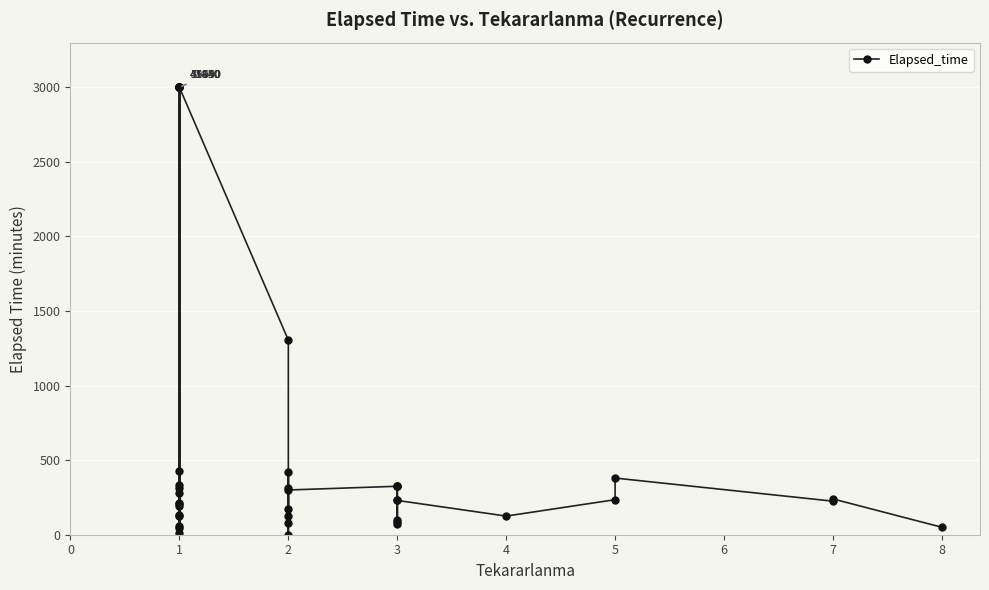

What is the difference between the maximum and minimum values?

3000